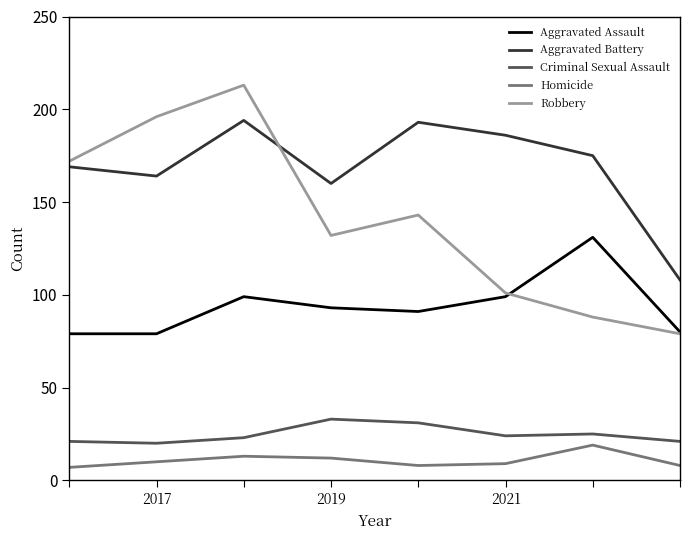

In Homicide, how many points are lower than both neighbors (excluding endpoints)?

1